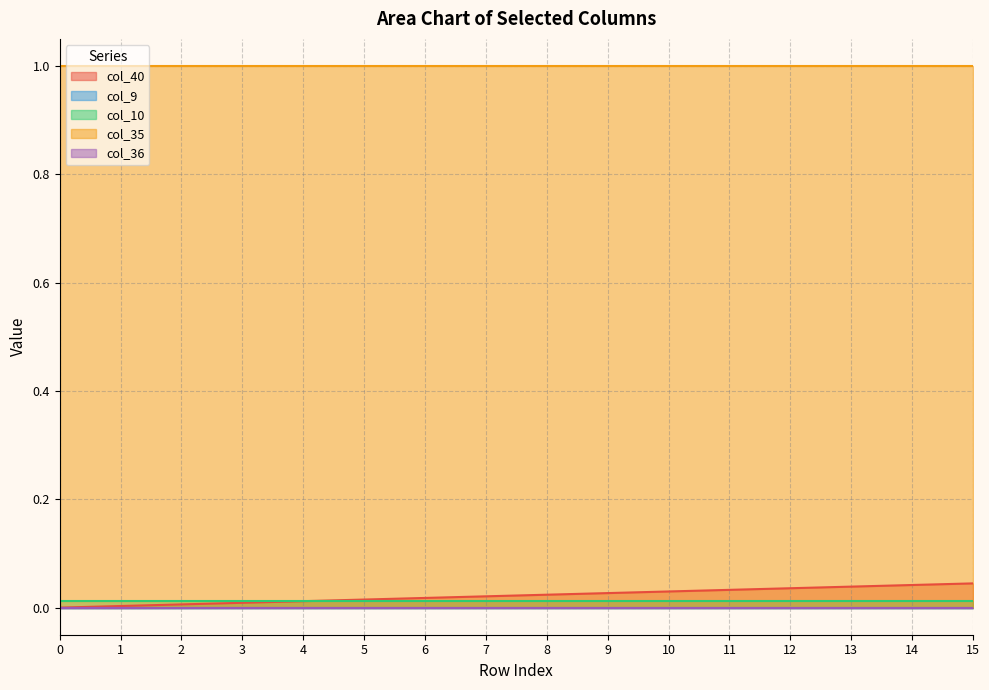

True or false: col_36 has a value of 0.0 at 4.

True